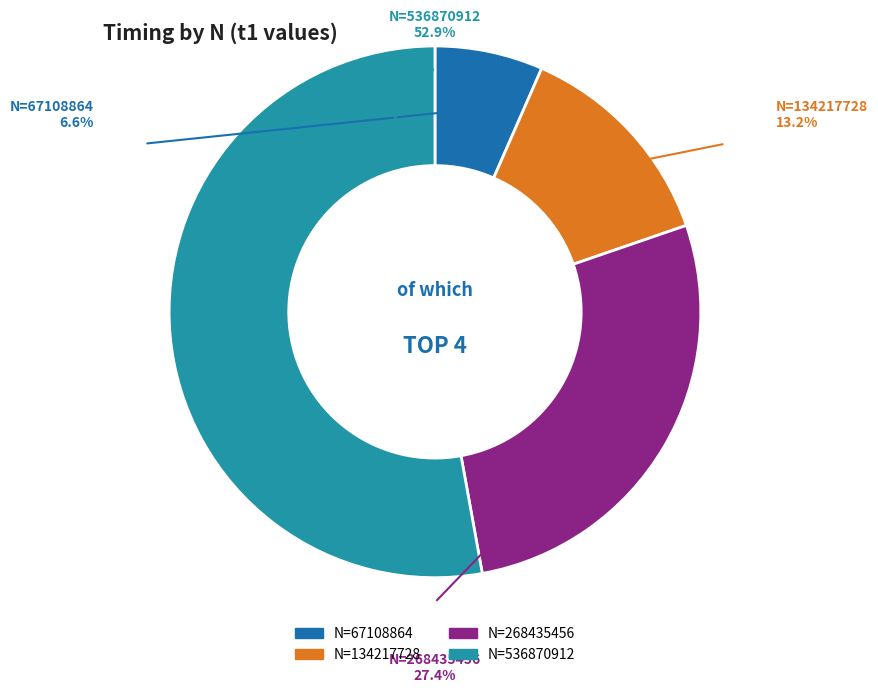

The 536870912 slice represents 53% of the pie. True or false?

True